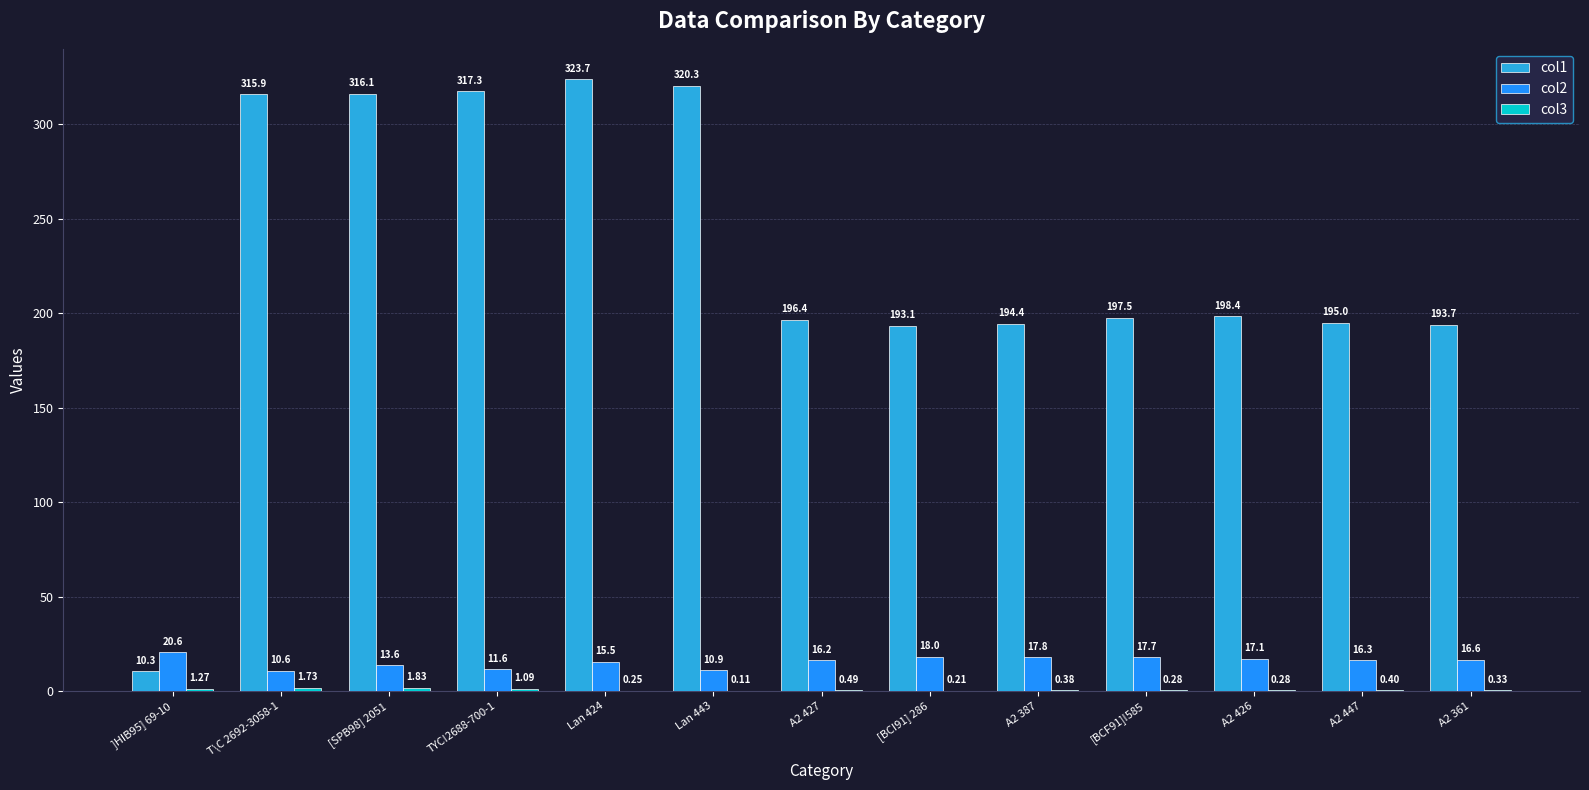

At which category is the sum across all series the highest?

Lan 424